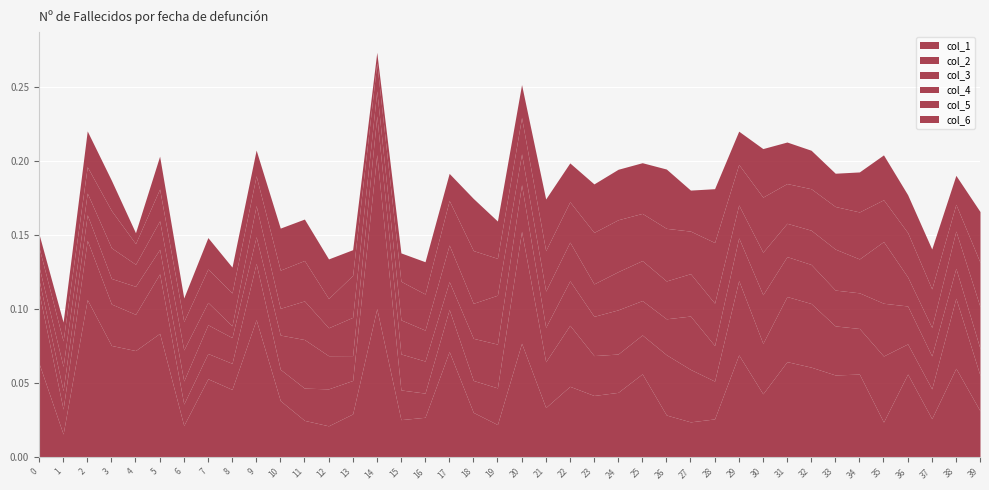

Between which two adjacent categories do col_3 and col_1 first intersect?

10 and 11